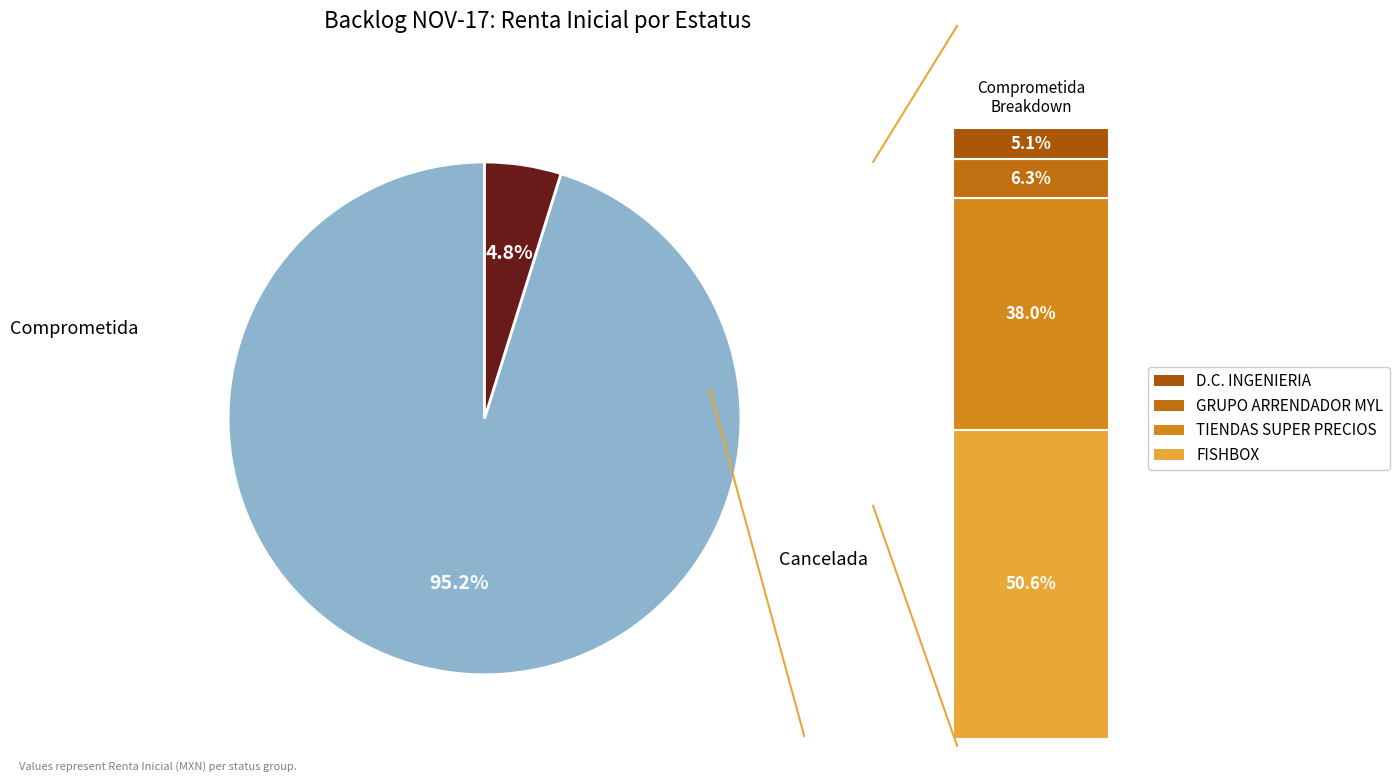

Does any single category account for the majority?

Yes